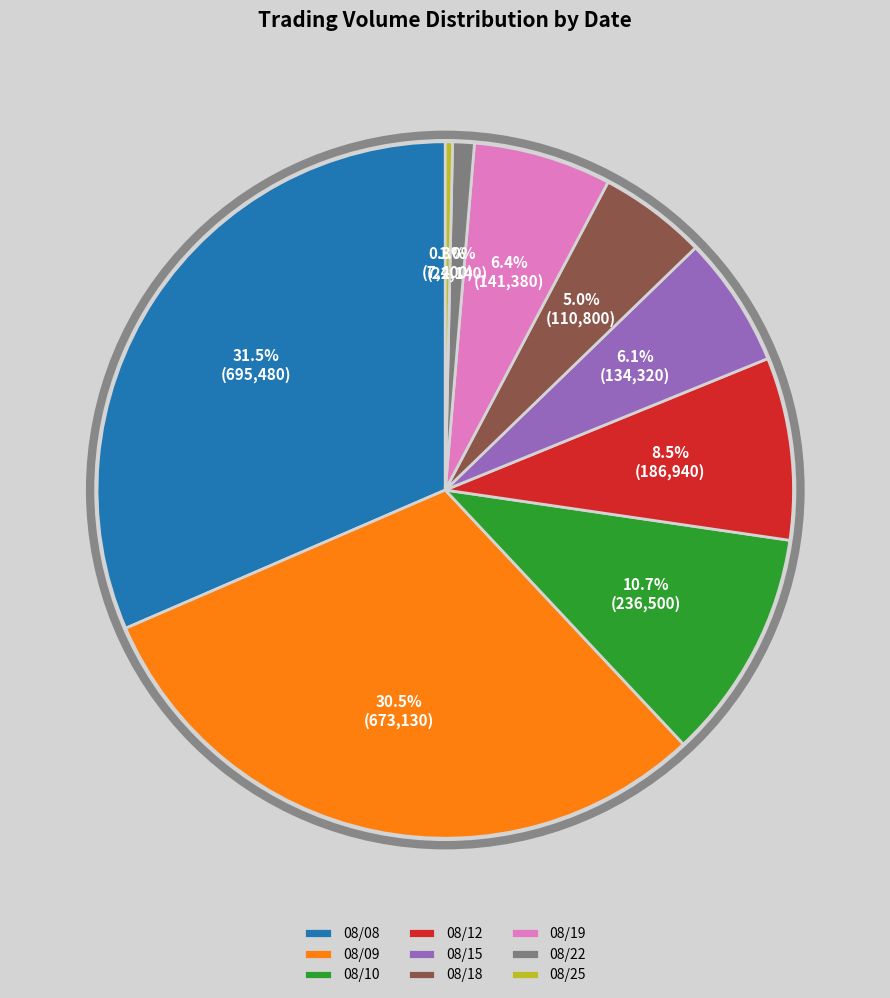

Approximately how many times larger is the value at 08/15 compared to 08/18?

1.2